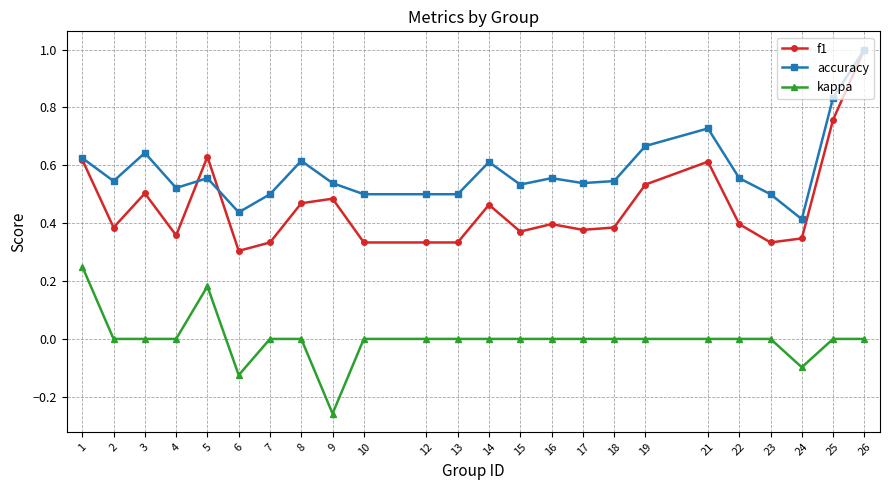

At which label is accuracy closest to 0?

24